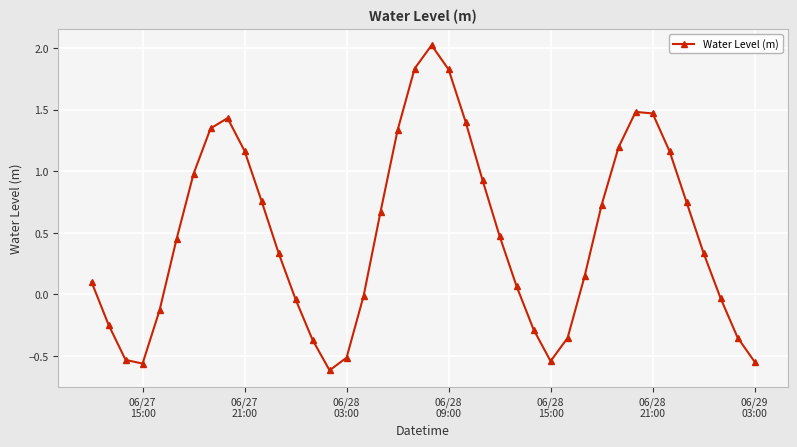

What is the difference between the maximum and second lowest values?

2.6